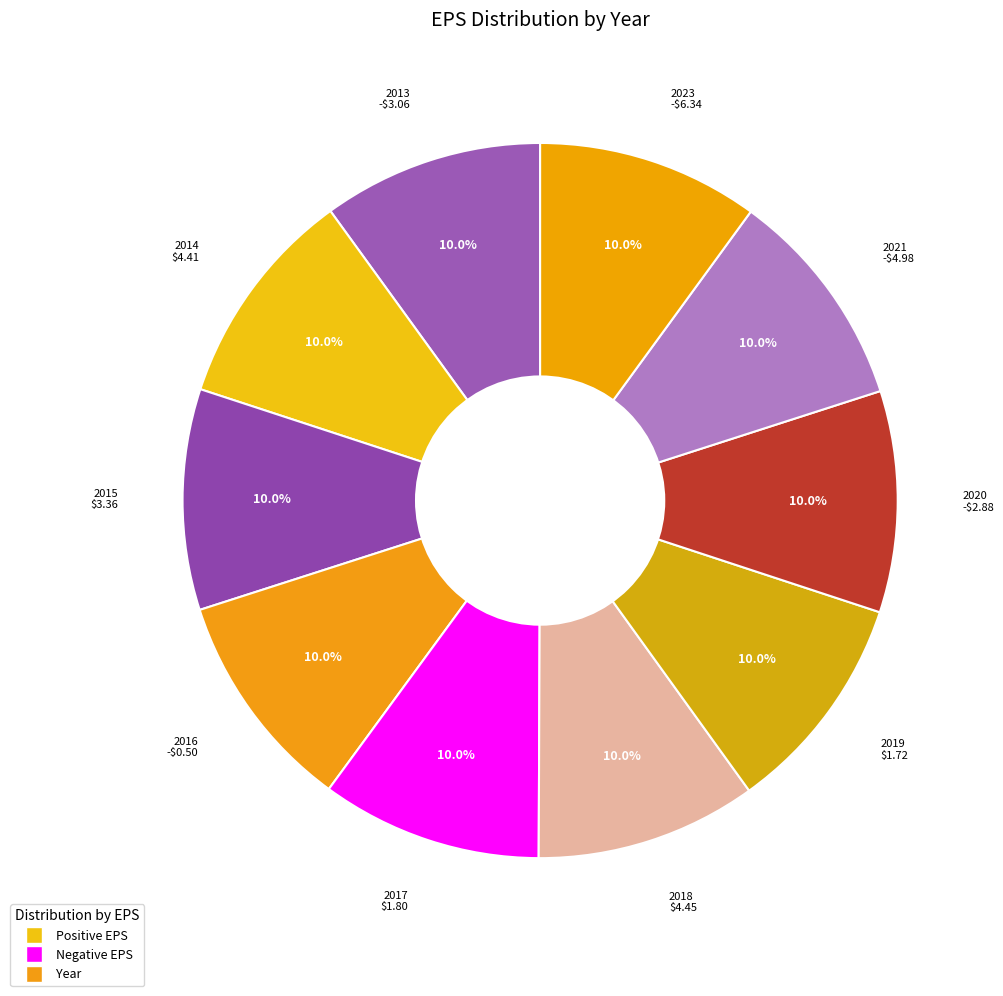

Does 2014 represent more than half of the total?

No